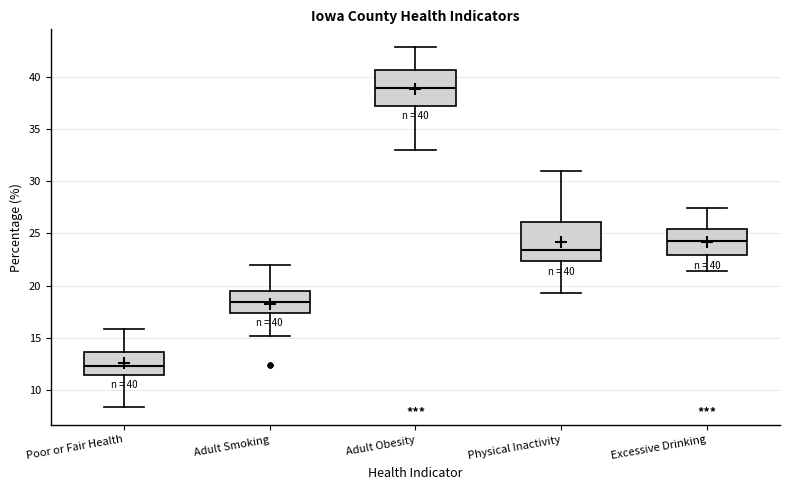

Which box's median line is the highest?

Adult Obesity